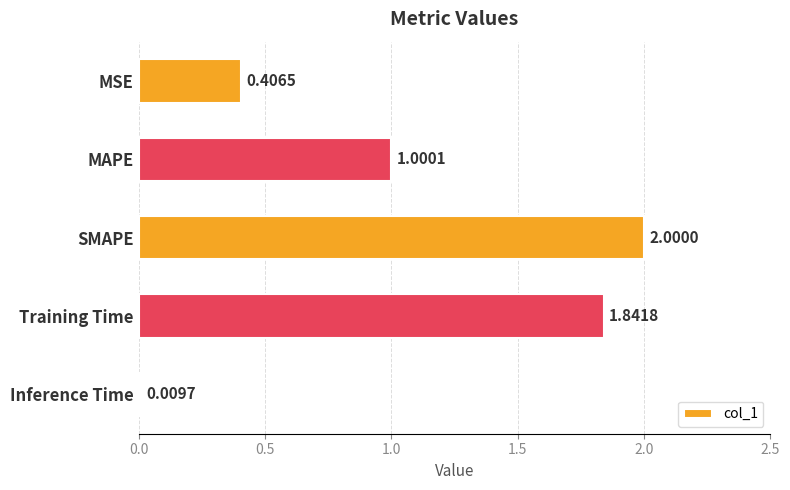

Between Inference Time and MSE, which is larger?

MSE